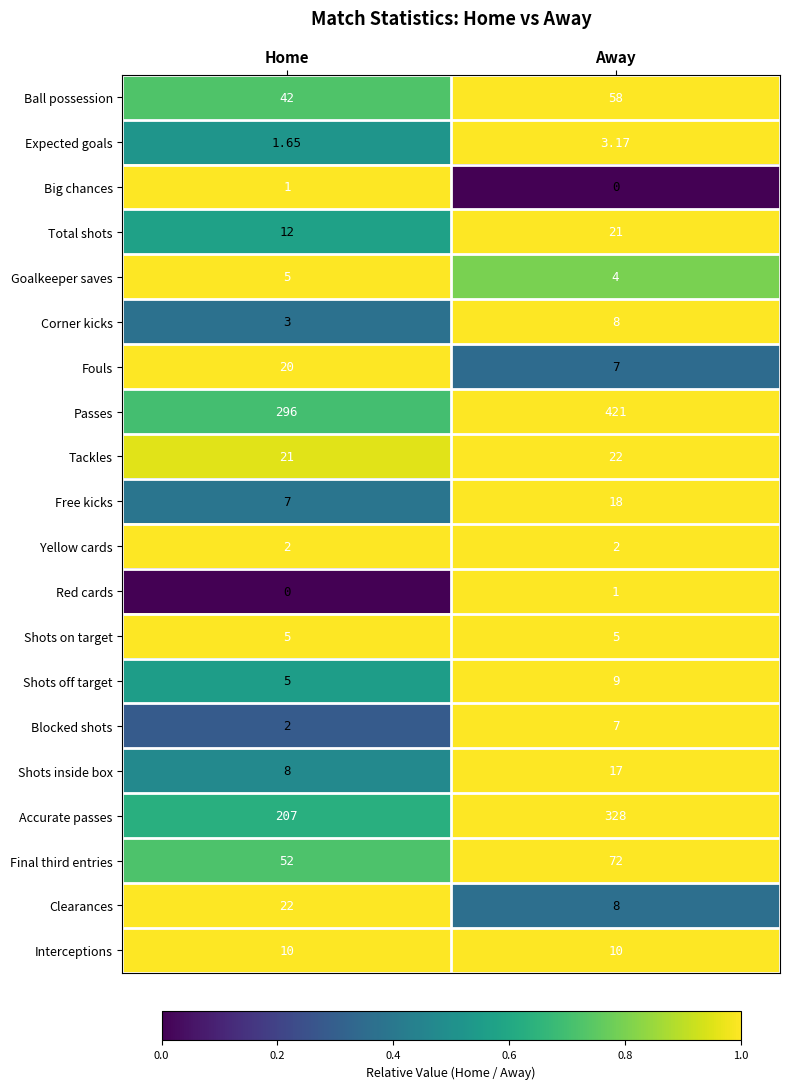

Which series changed the most between Home and Away?

Passes